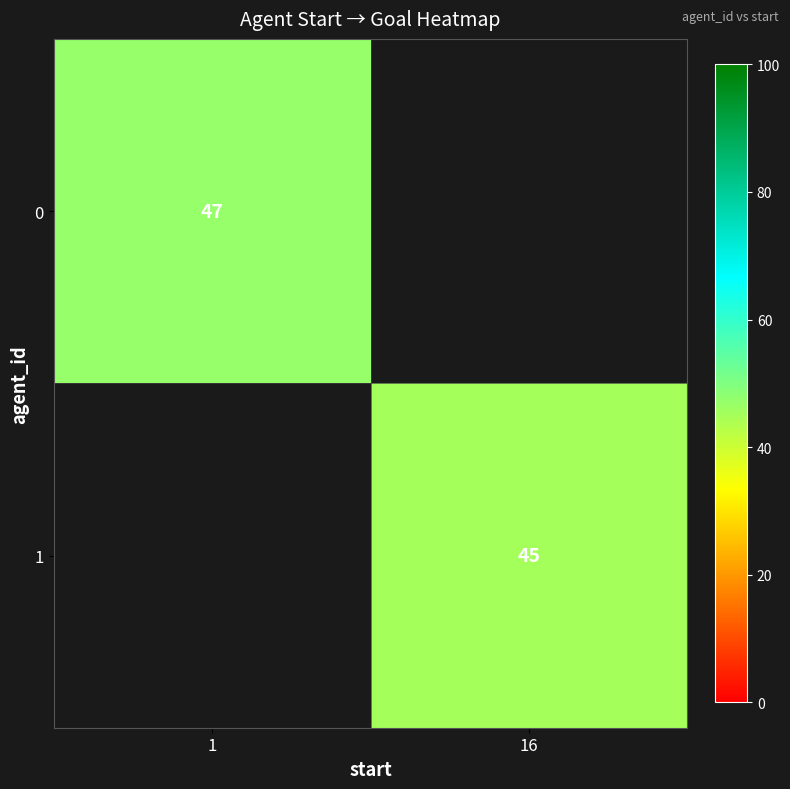

True or false: 1 has a value of 15 at 16.

False